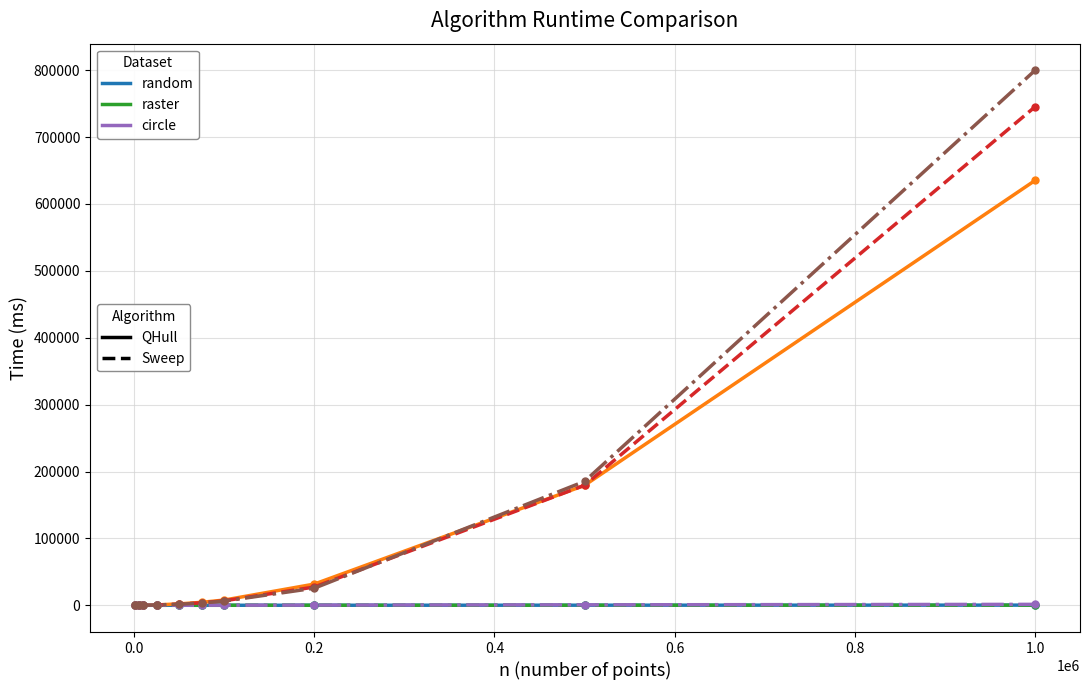

What is the greatest value displayed?

799618.4